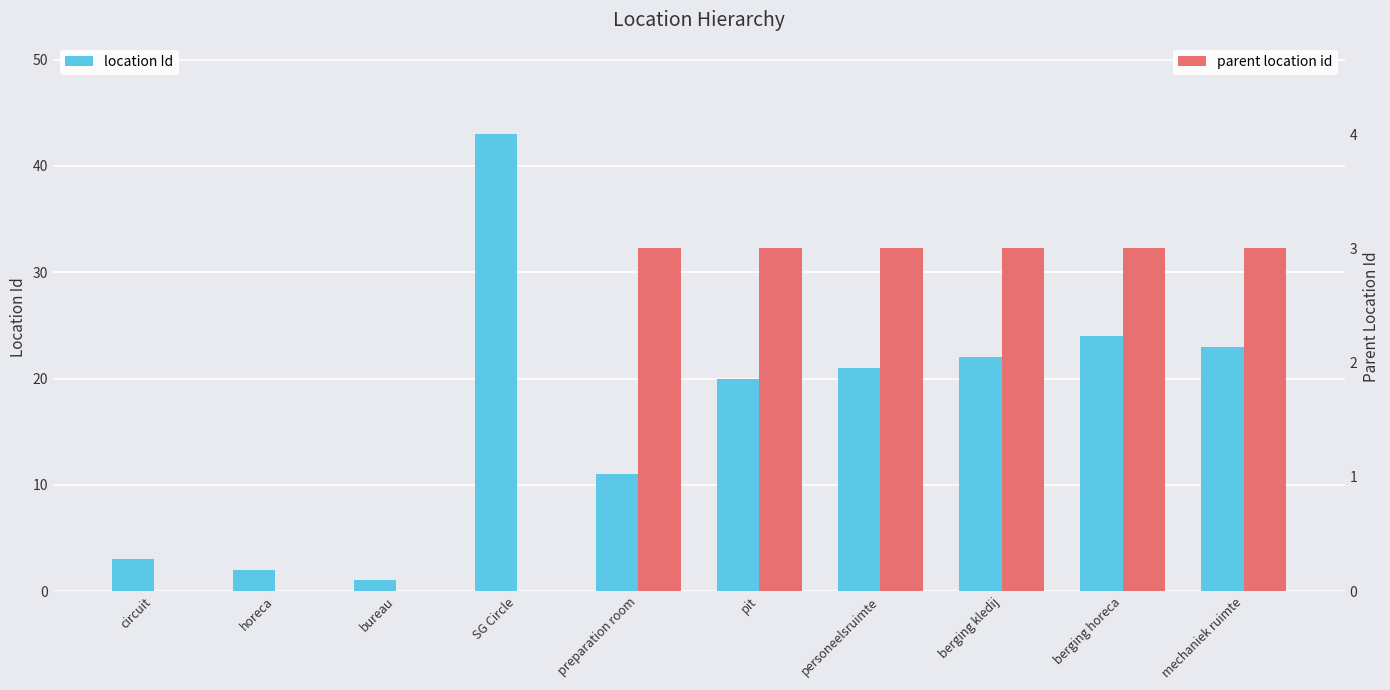

At how many categories does at least one series exceed 36?

1